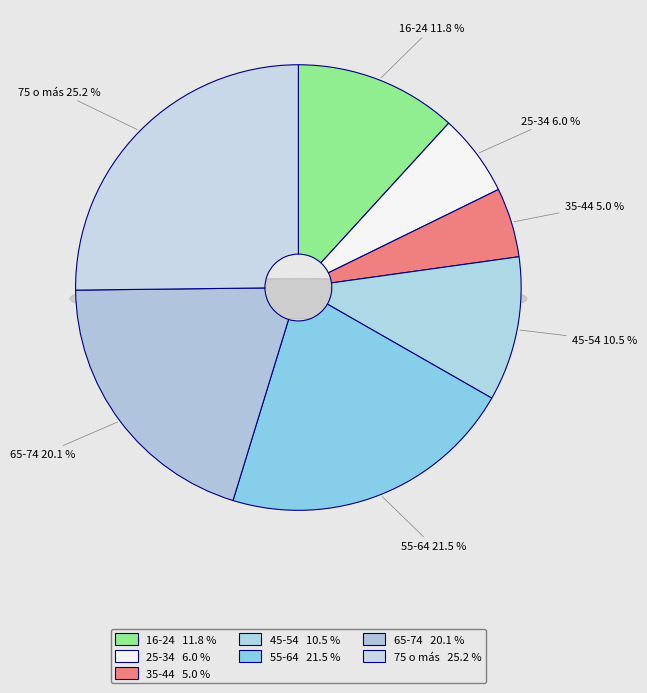

To the nearest percent, what is the average slice percentage?

14%